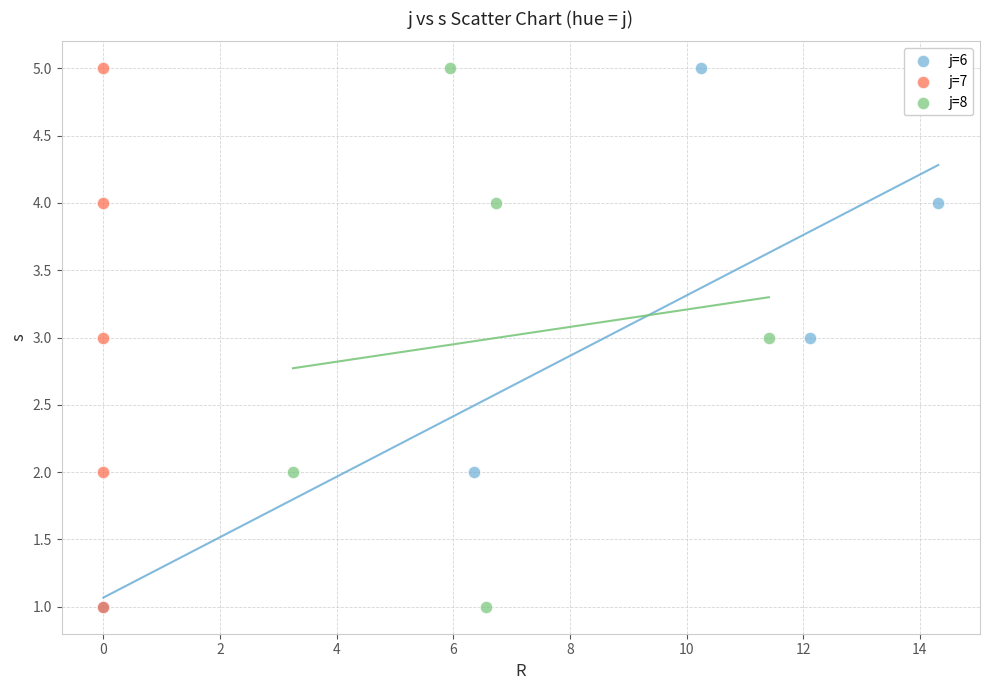

What are all the series names shown in the legend?

j=6, j=7, j=8